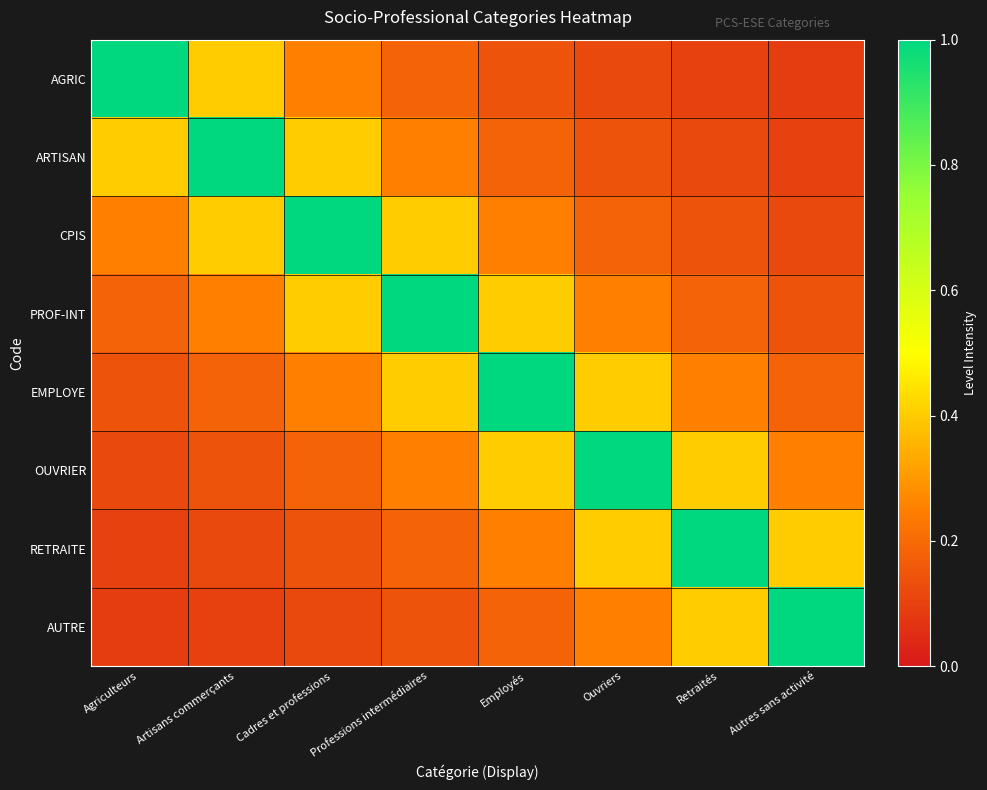

At how many categories does at least one series exceed 0?

8